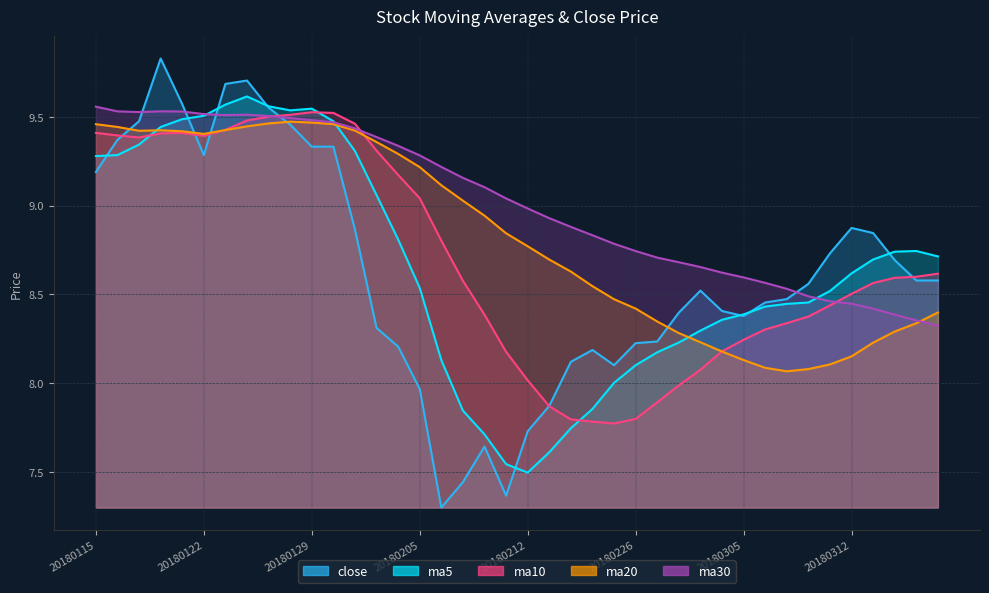

What is the minimum value for ma20?

8.1